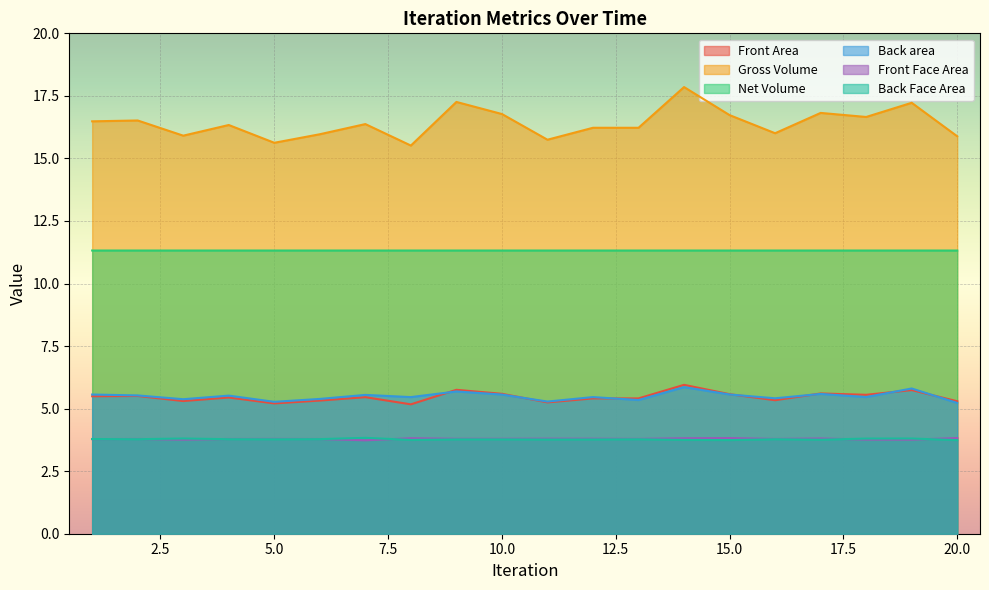

What is the minimum value for Front Face Area?

3.7